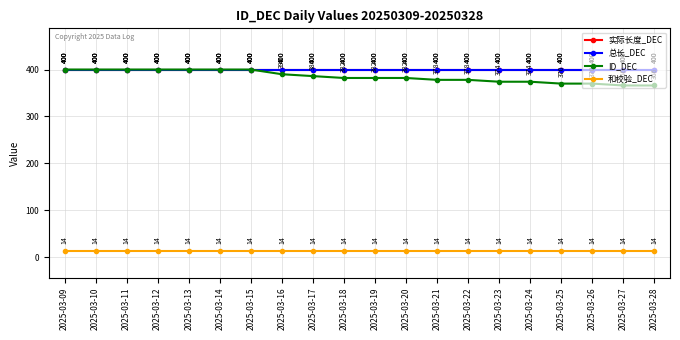

Does the chart have visible grid lines?

Yes